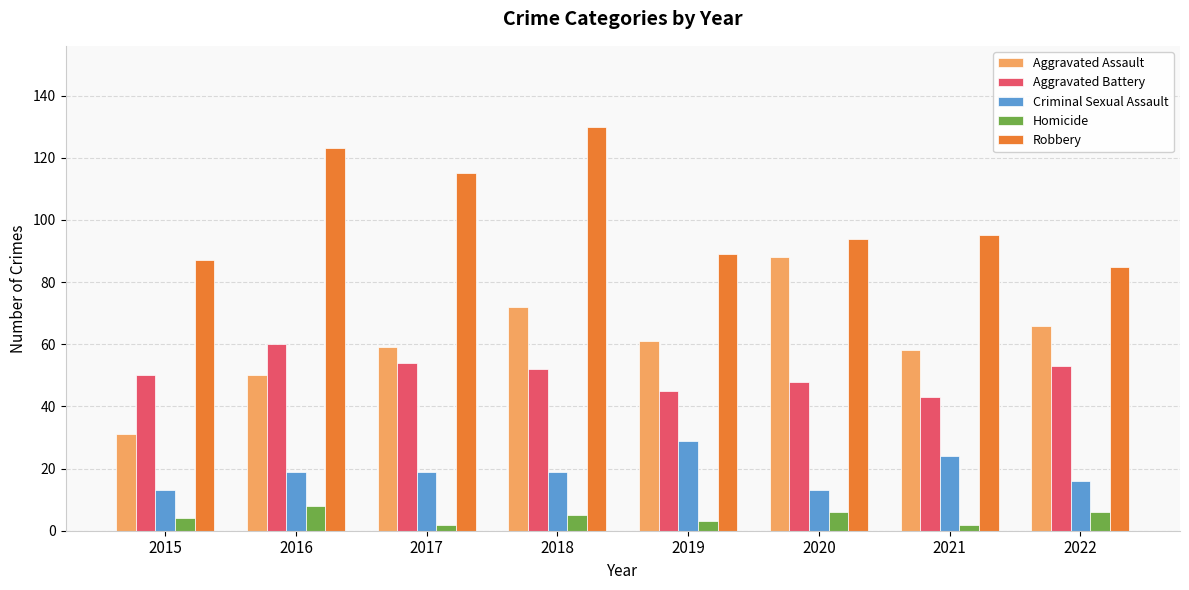

The value of Criminal Sexual Assault at 2018 is 5. True or false?

False